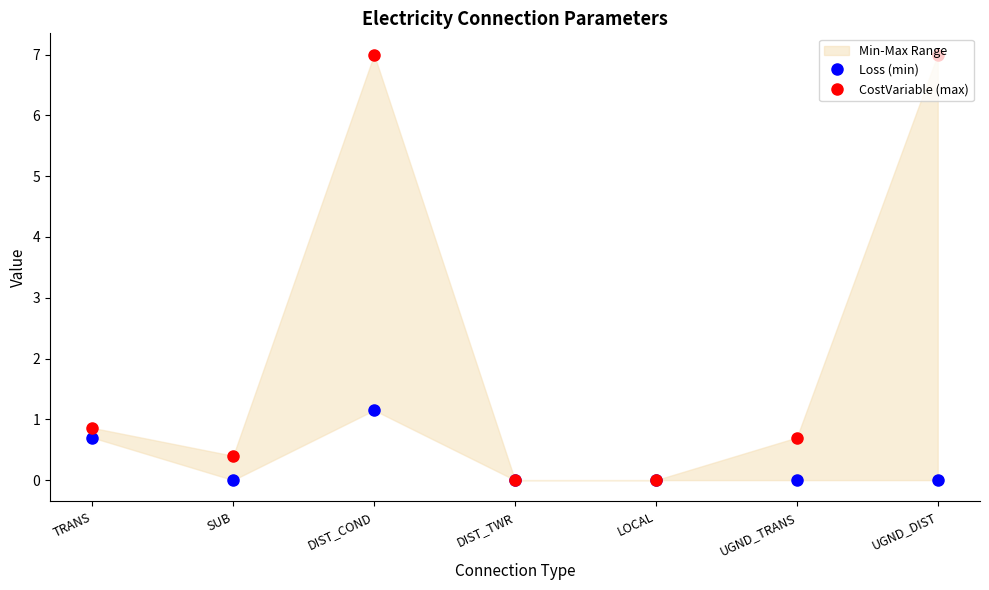

Does the chart have visible grid lines?

No